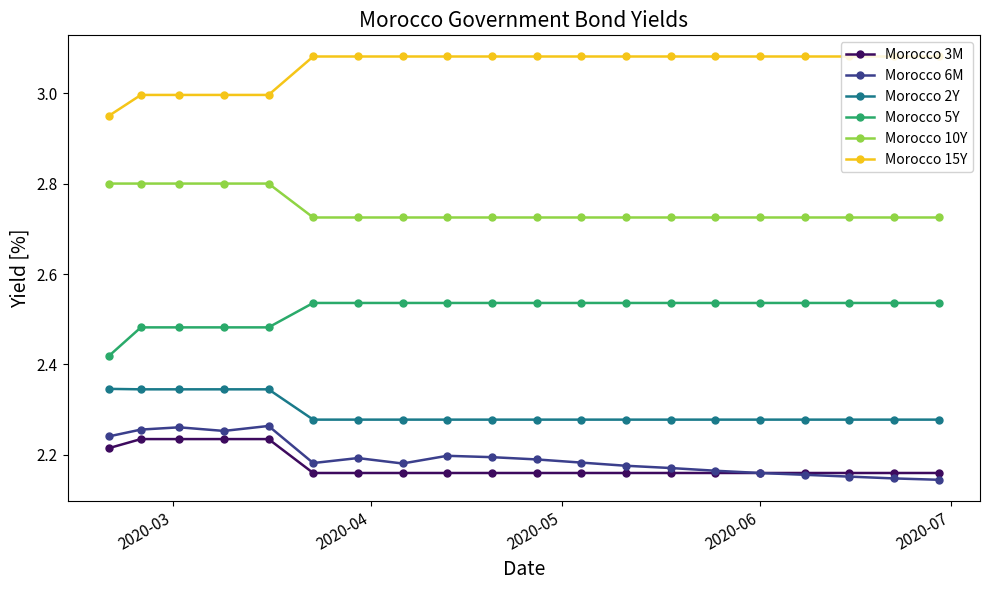

True or false: Morocco 15Y and Morocco 5Y cross at least once.

False